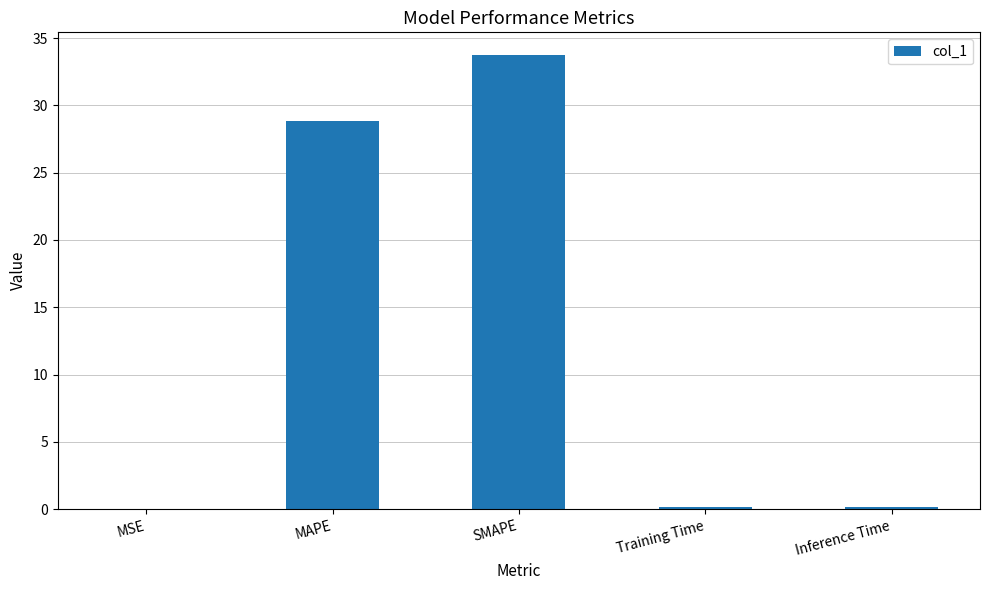

What is the maximum value shown in the chart?

33.7